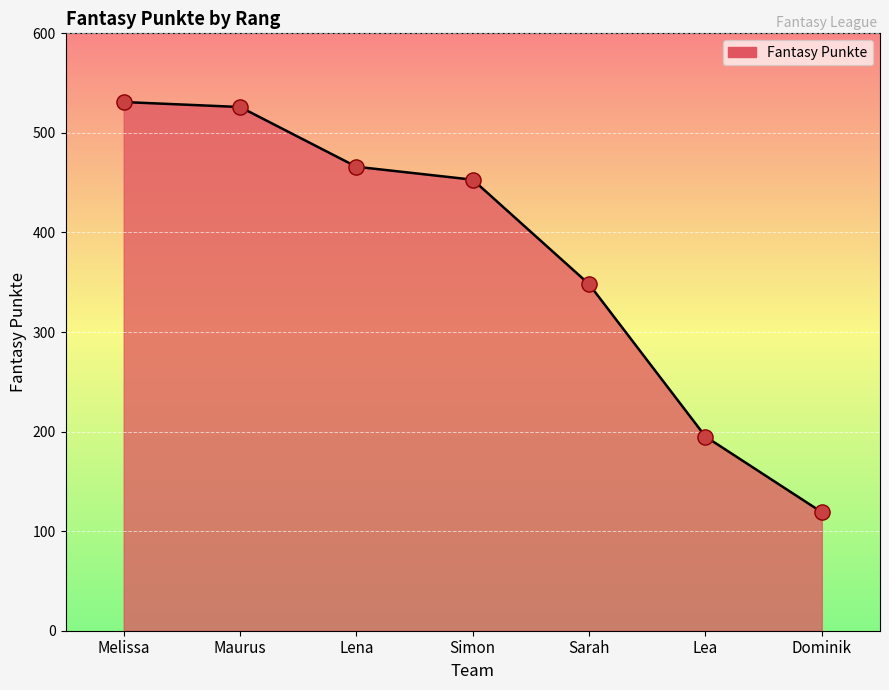

What is the change in value from Lena to Dominik?

-347